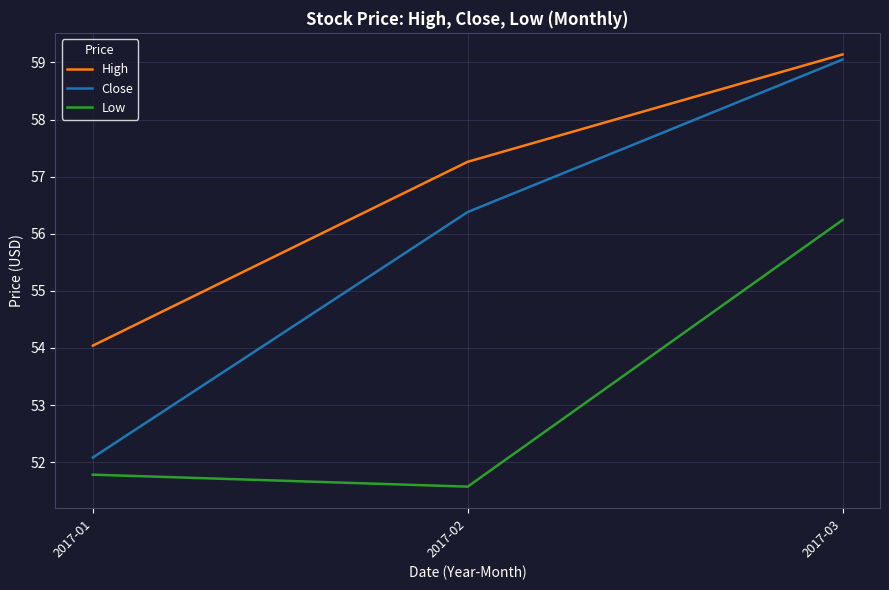

Rank the series at 2017-03 from highest to lowest value.

High, Close, Low